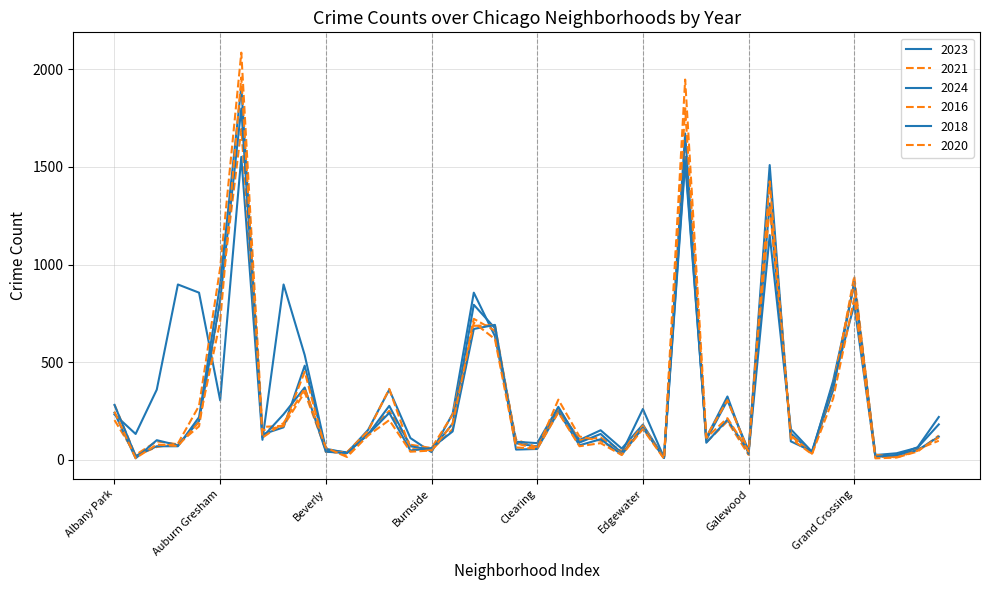

Does the chart have visible grid lines?

Yes